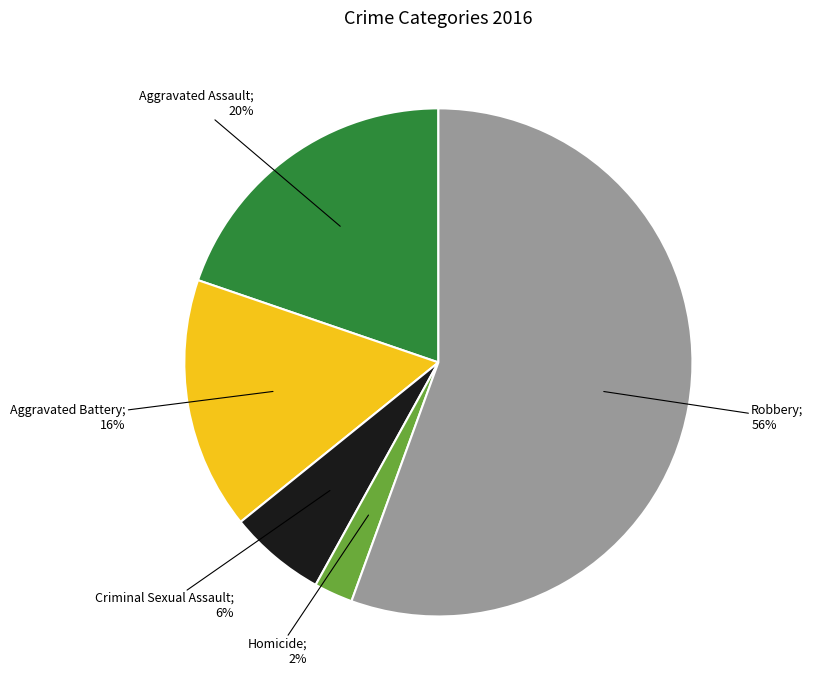

To the nearest percent, what is the average slice percentage?

20%